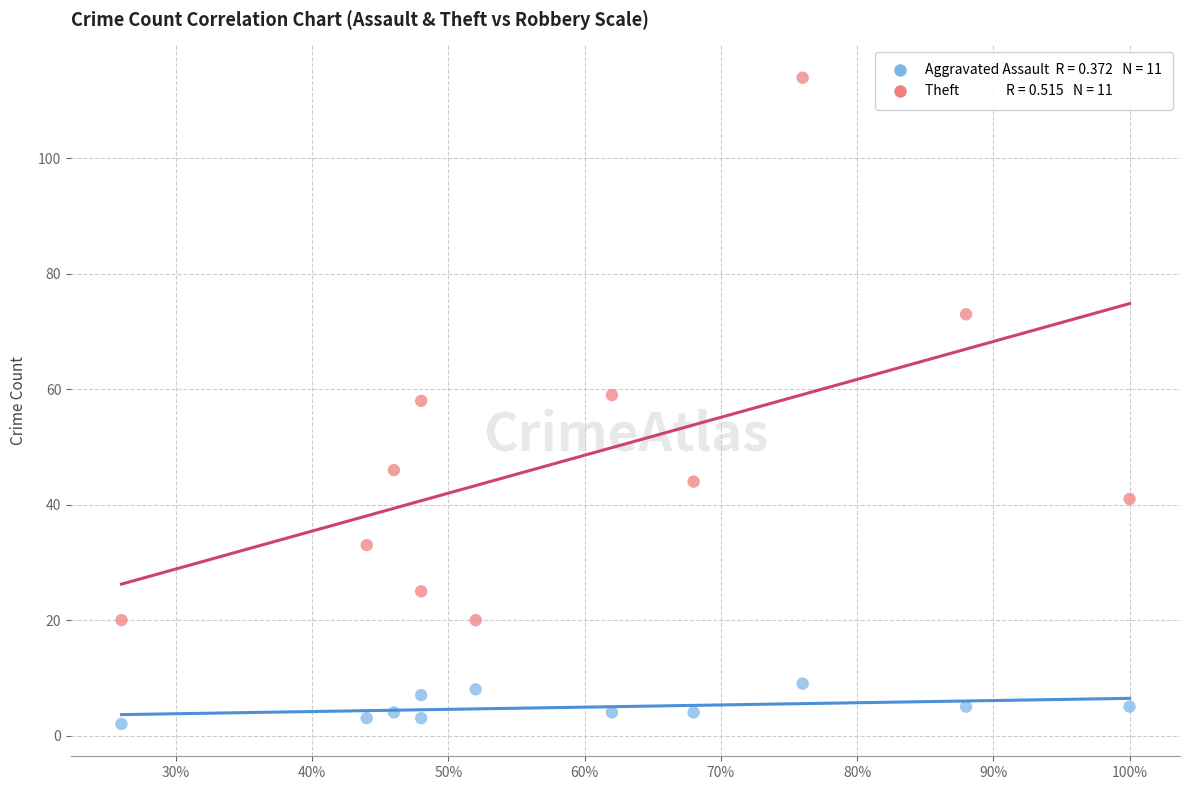

Across all data points, what is the range of Y values (max minus min)?

112